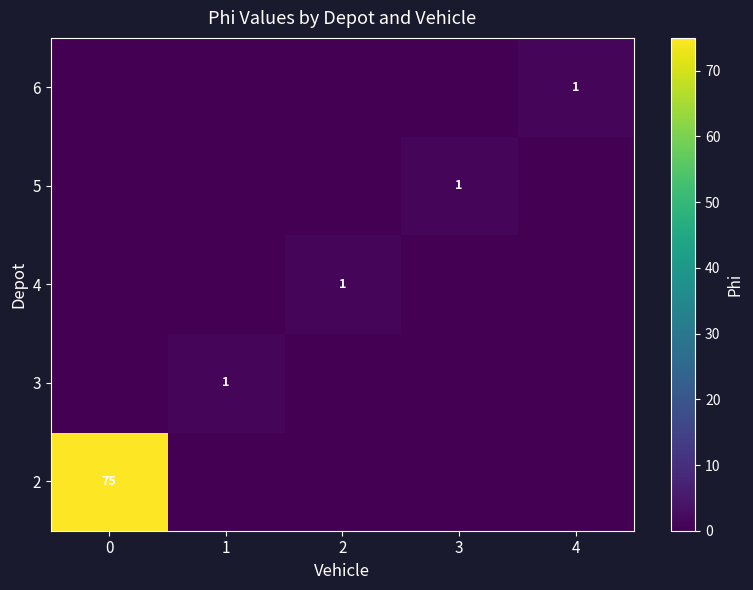

Is it true that 6 equals 0 at 4?

False